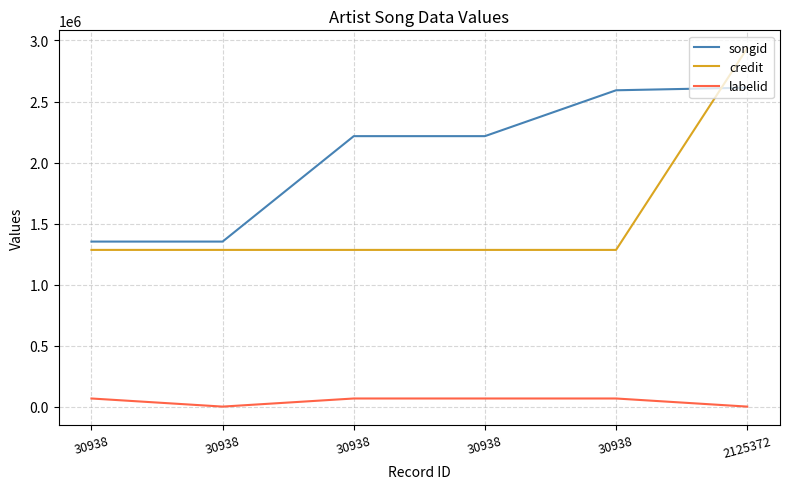

The songid series shows 2613428 at 2125372. True or false?

True